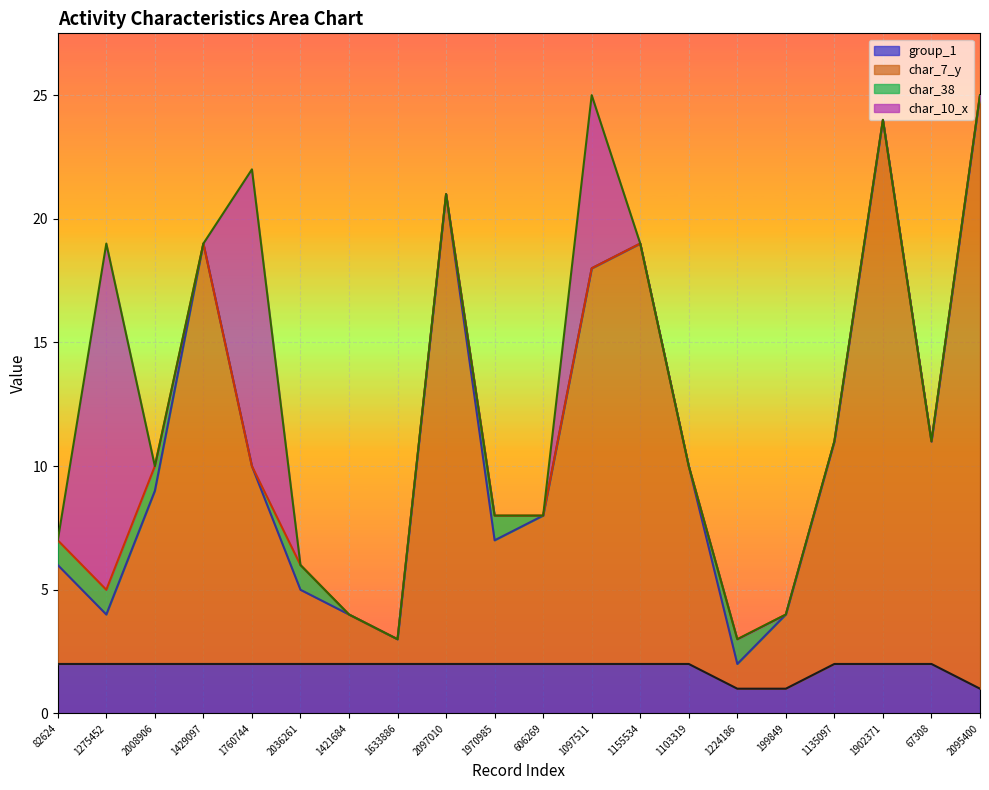

The value of group_1 at 1135097 is 1. True or false?

False